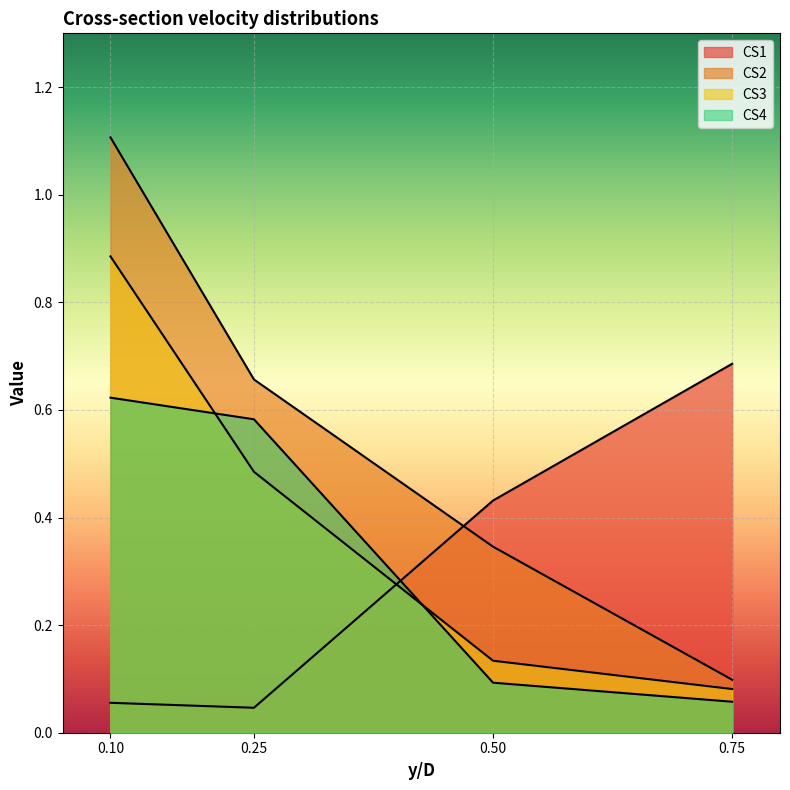

What is the lowest value of the CS2 series?

0.1